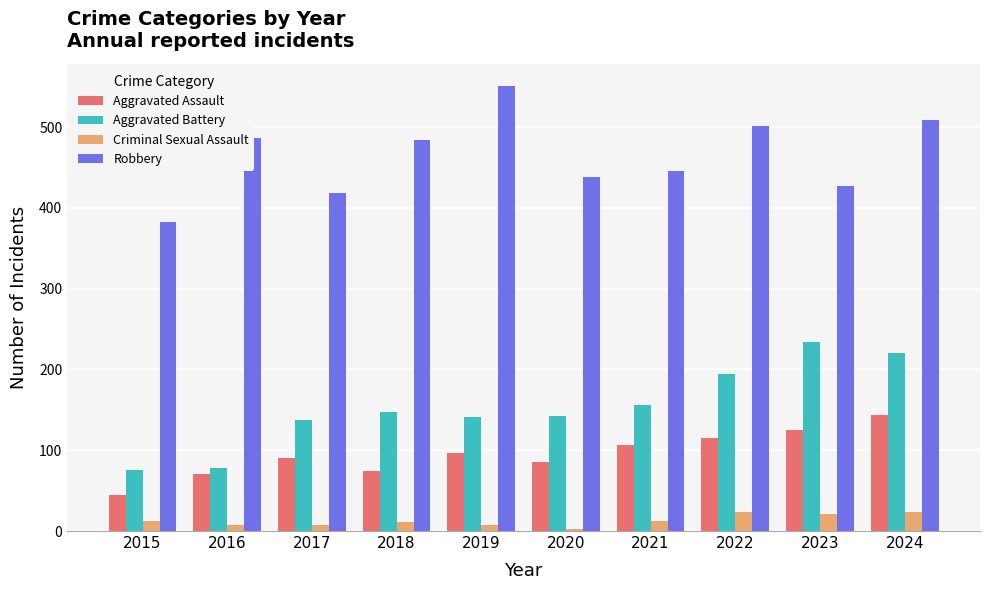

List the series in order of their peak value, highest first.

Robbery, Aggravated Battery, Aggravated Assault, Criminal Sexual Assault